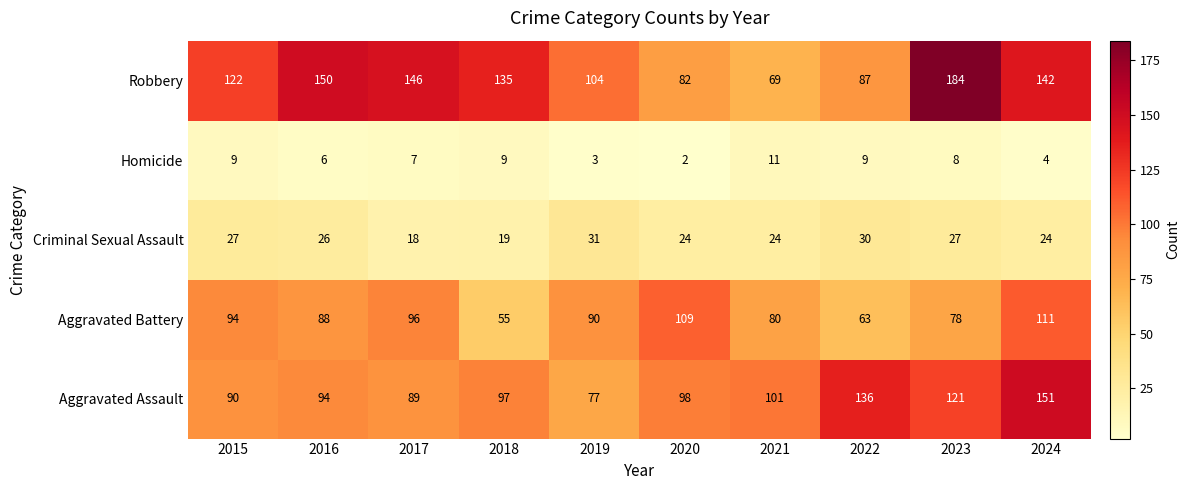

How many categories are shown in the chart?

10